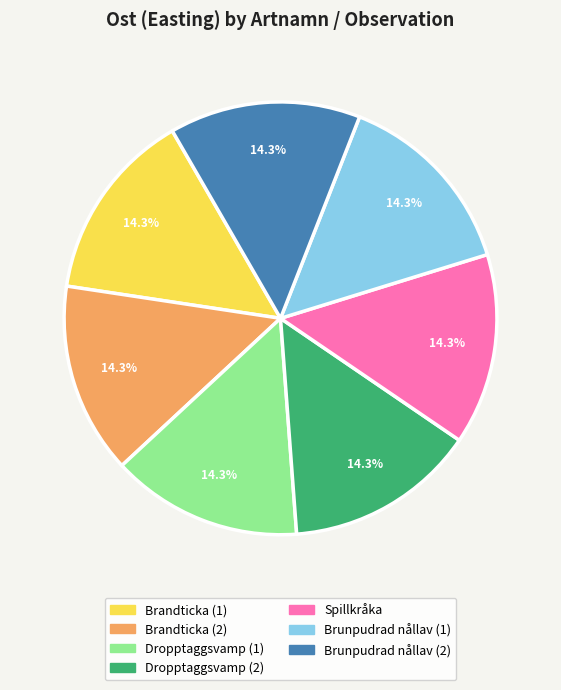

The Brunpudrad nållav (2) slice represents 14% of the pie. True or false?

True